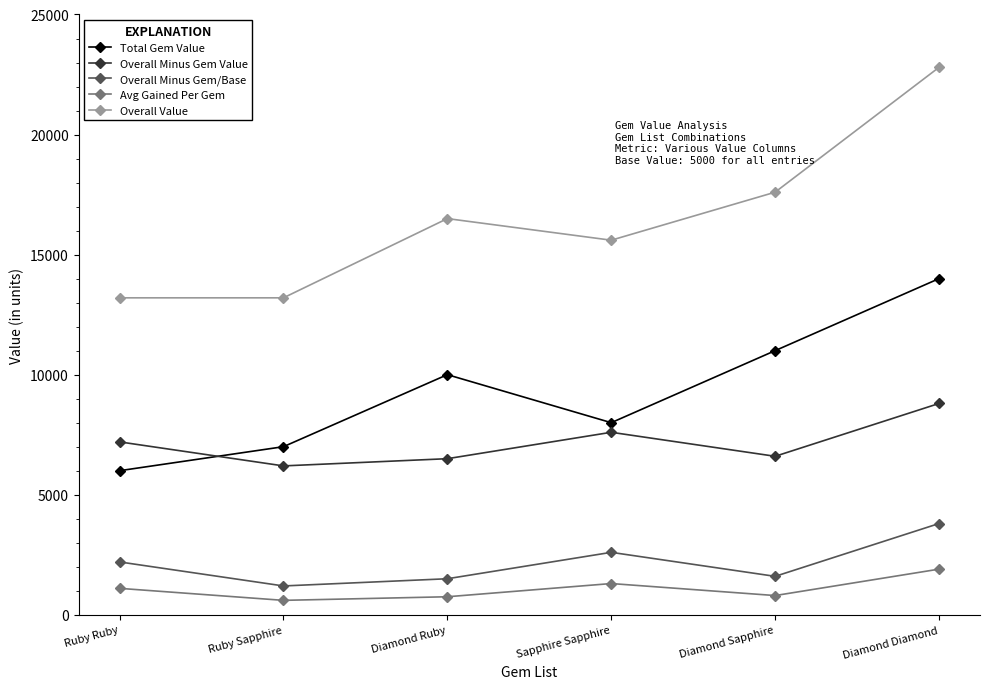

What is the greatest value displayed?

22800